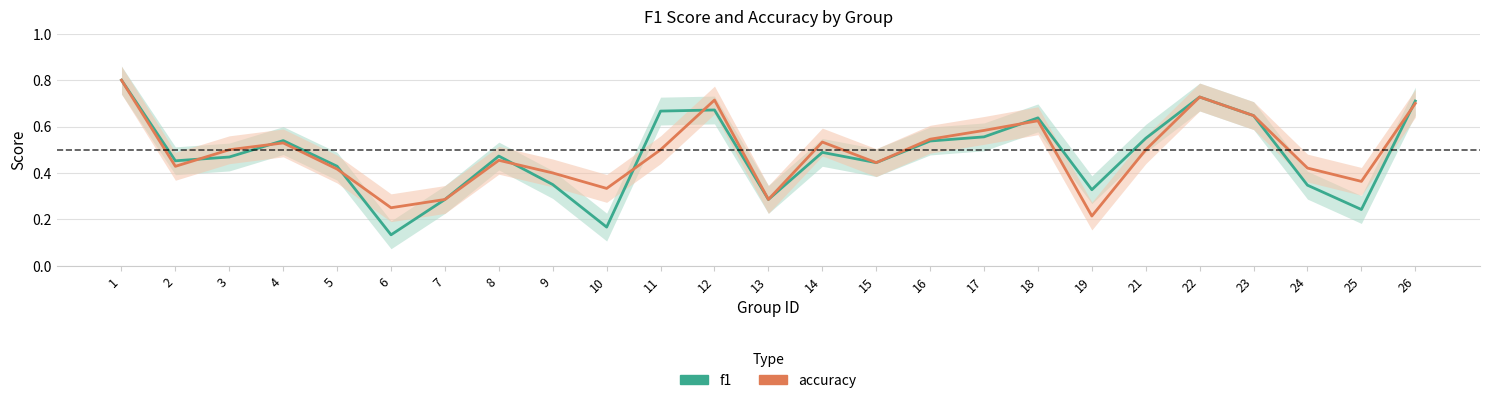

How many times do f1 and accuracy cross each other?

8